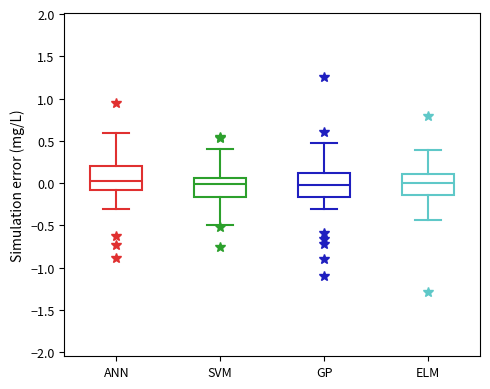

Reading left to right, transcribe this box plot: for each box, give where its median line is, the range the box spans, and where its two whiskers end, as read against the y-axis. The values are not printed on the chart, so give them approximately, as read against the axis.

ANN: median 0.00, box -0.10 to 0.20, whiskers -0.30 to 0.60
SVM: median 0.00, box -0.15 to 0.05, whiskers -0.50 to 0.40
GP: median 0.00, box -0.15 to 0.10, whiskers -0.30 to 0.45
ELM: median 0.00, box -0.15 to 0.10, whiskers -0.45 to 0.40